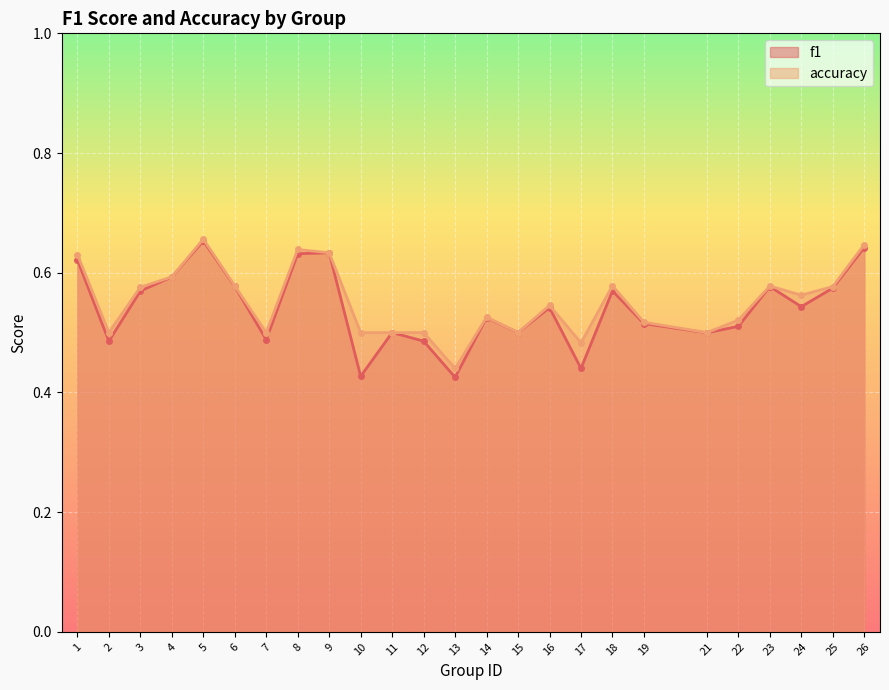

How many lines are shown in the chart?

2